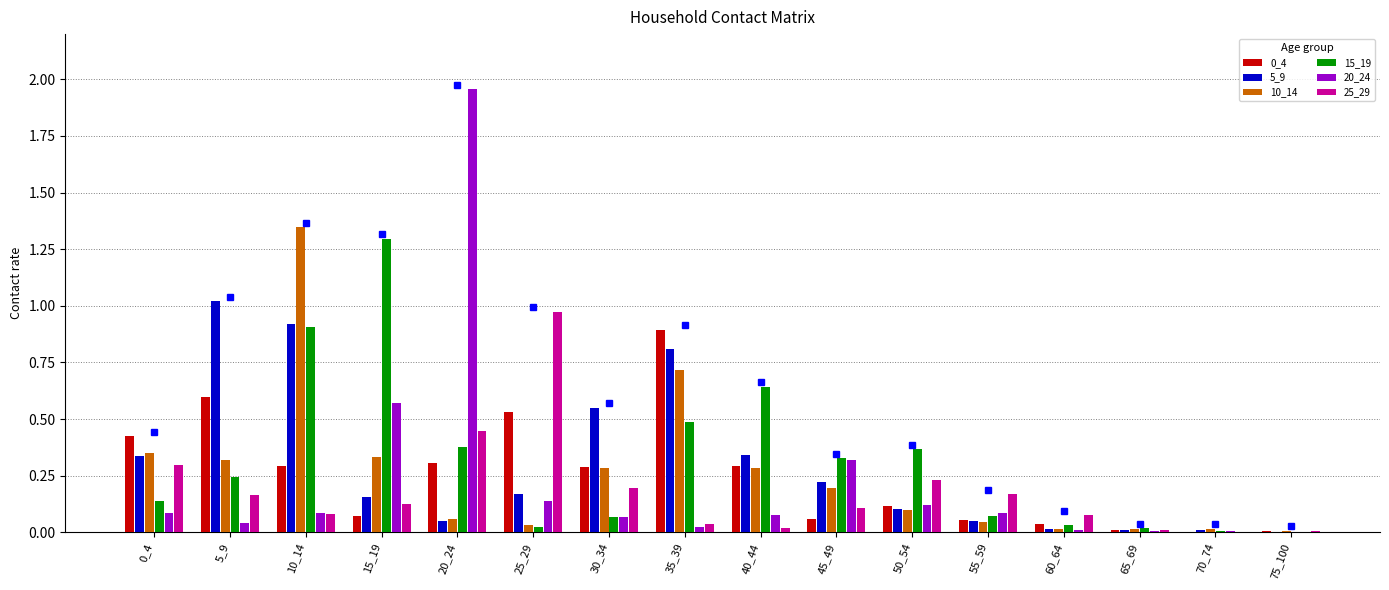

What is the total value across all series at 15_19?

2.6